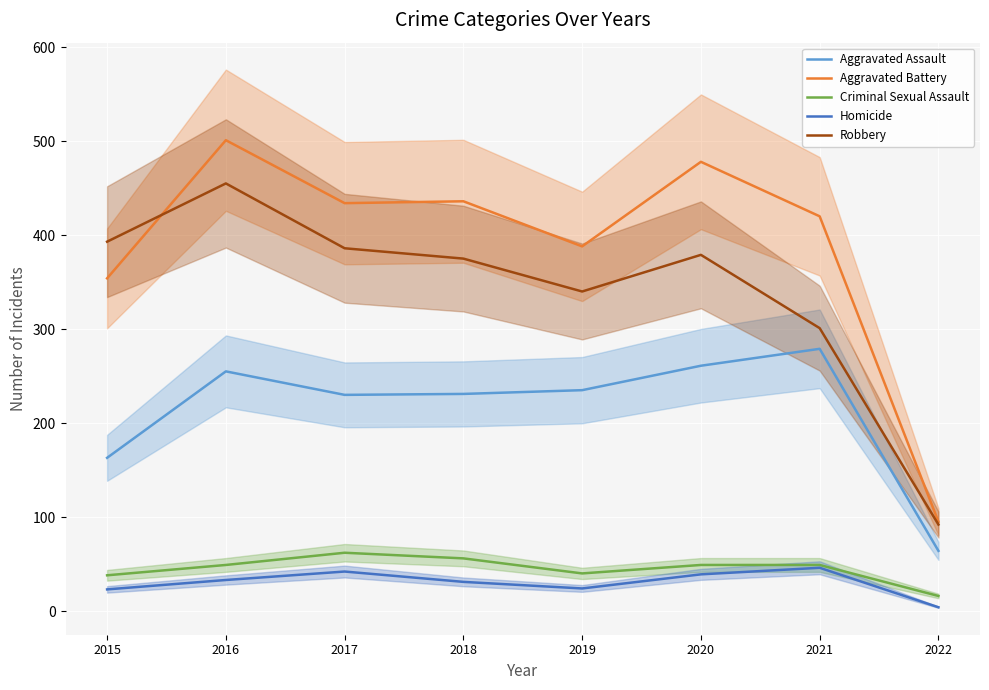

What are all the series names shown in the legend?

Aggravated Assault, Aggravated Battery, Criminal Sexual Assault, Homicide, Robbery